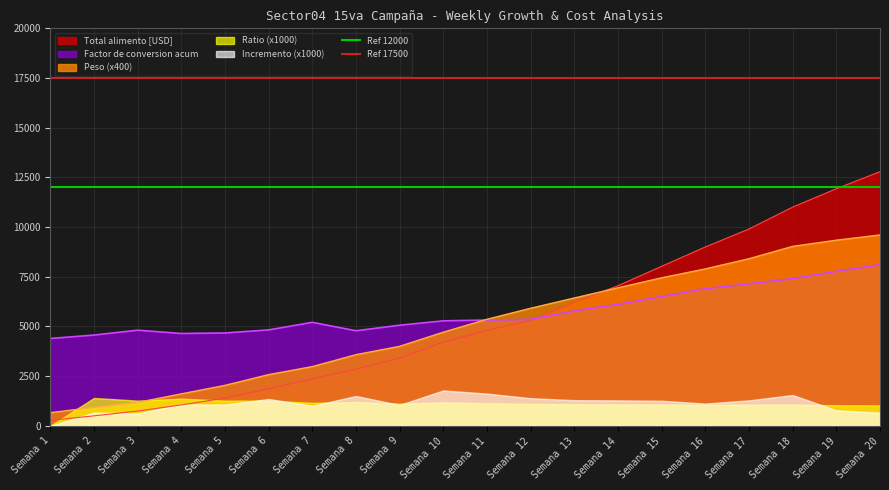

The value of Peso (x400) at Semana 19 is 5714.7. True or false?

False